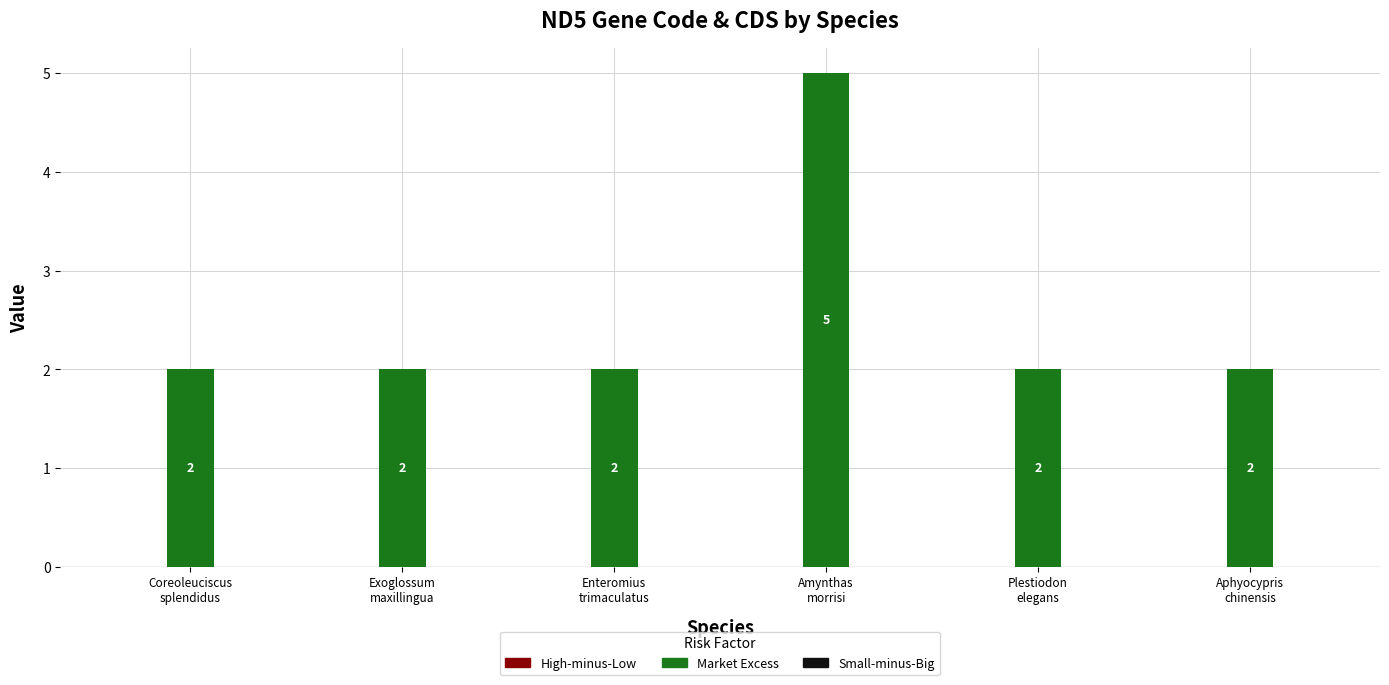

How many bars are there in total?

6